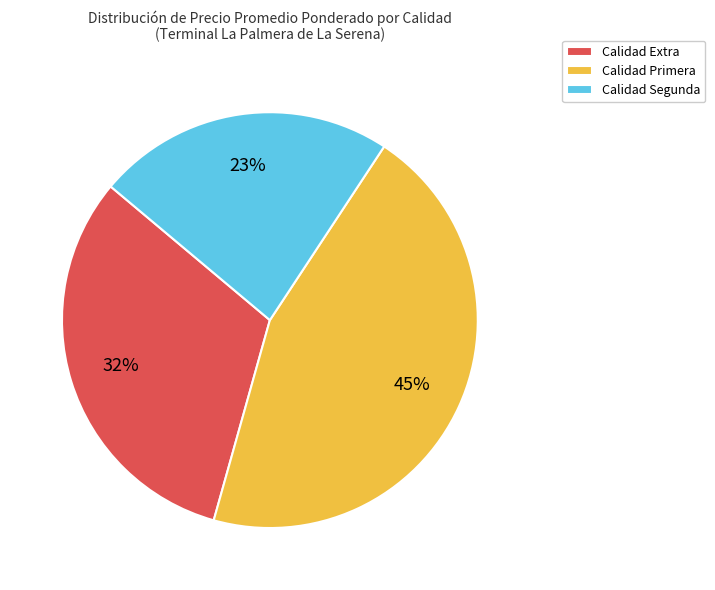

Is there any slice that represents more than half of the pie?

No